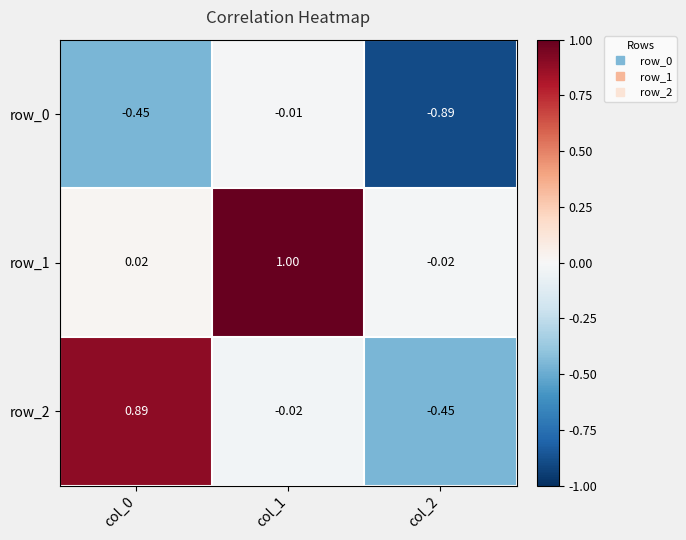

Which series has the widest spread of values?

row_2